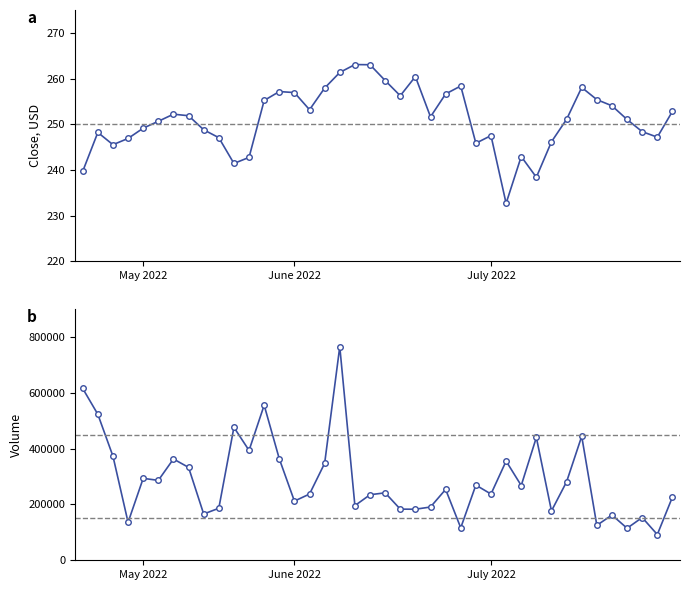

List the series in order of their peak value, highest first.

Volume, Close